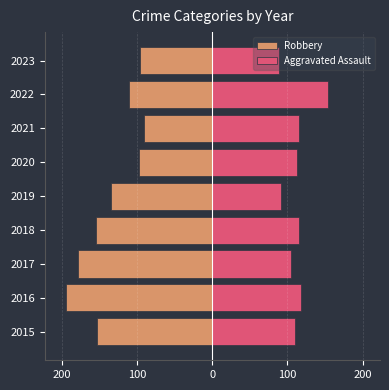

Does the chart contain any negative values?

Yes